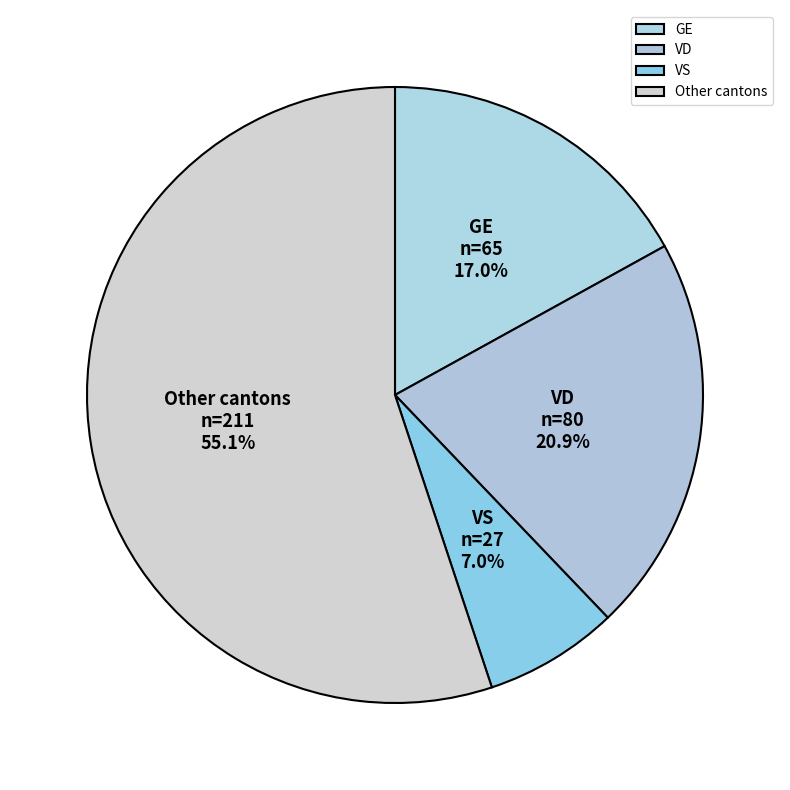

To the nearest percent, what is the difference between the largest and smallest slice percentages?

48%